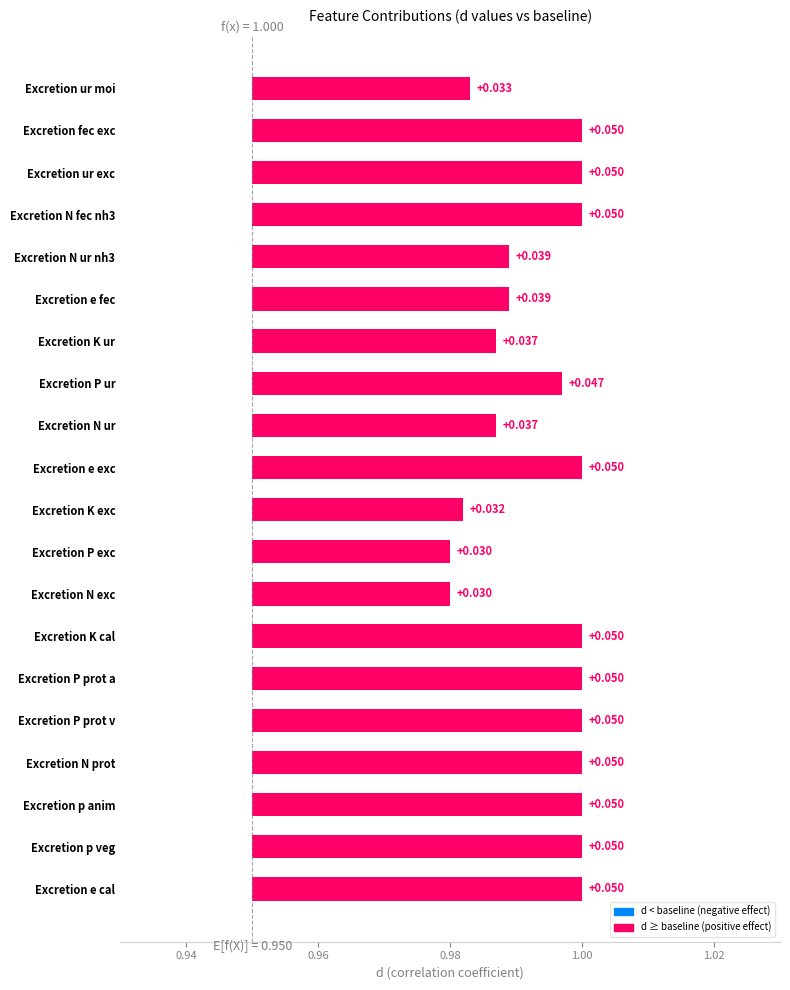

The chart shows a value of 0.0 at Excretion K exc. True or false?

False